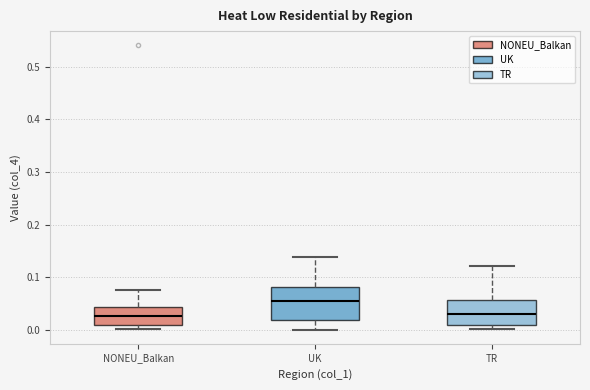

Where is the upper edge of the box for NONEU_Balkan on the y-axis? The values are not printed on the chart, so give them approximately, as read against the axis.

0.04